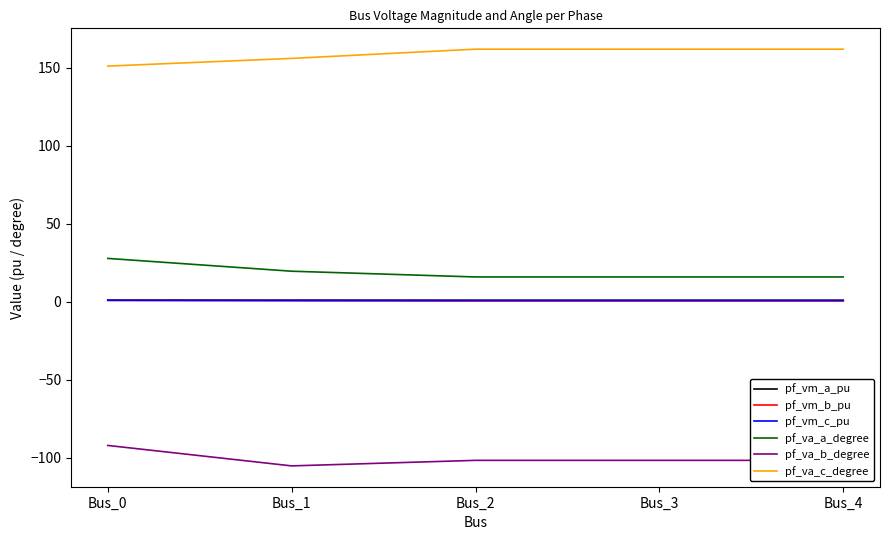

What is the average value of the pf_vm_a_pu series?

1.0